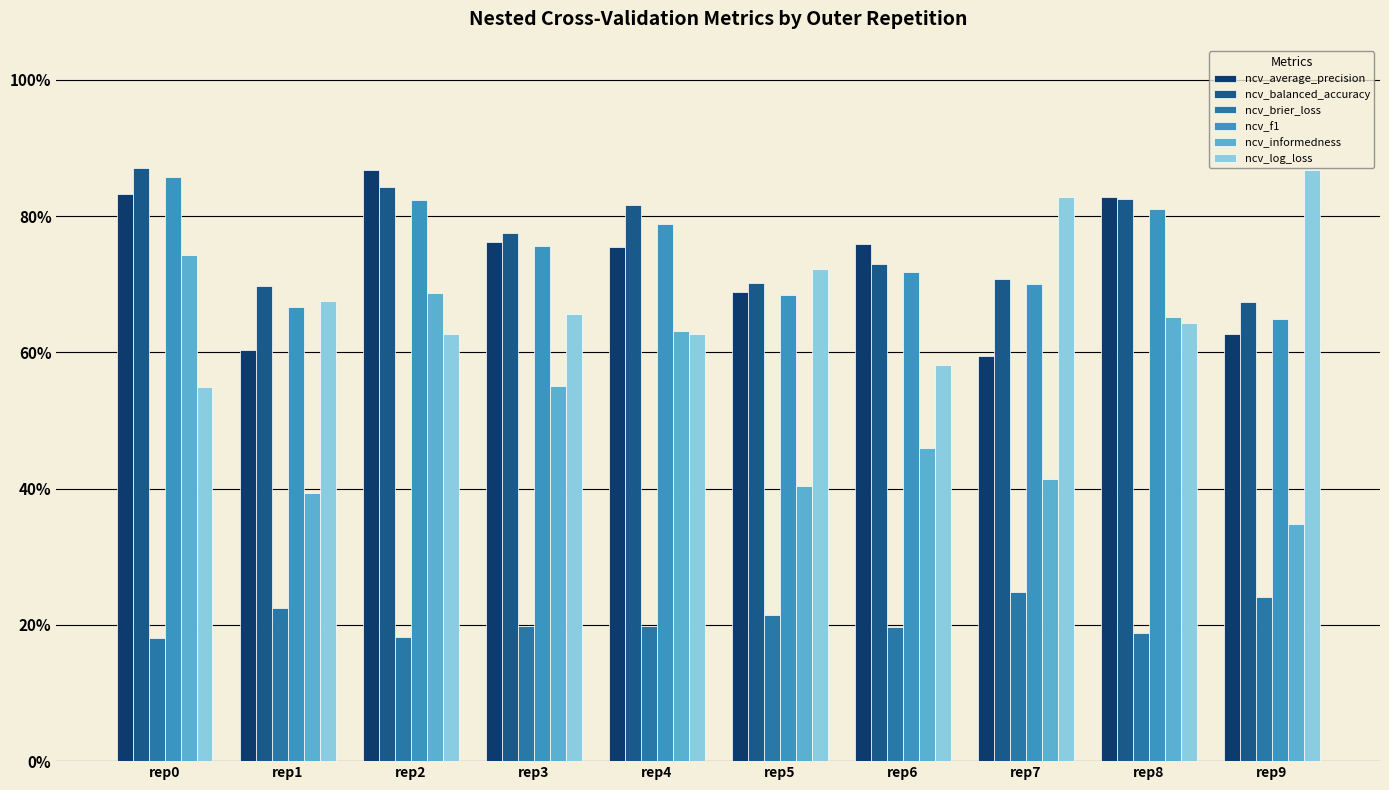

Does the chart contain any negative values?

No